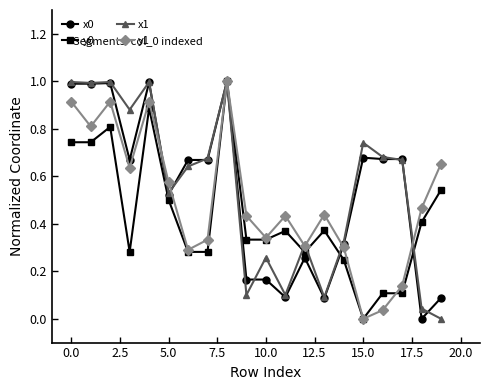

Which series has the largest total across all categories?

x1